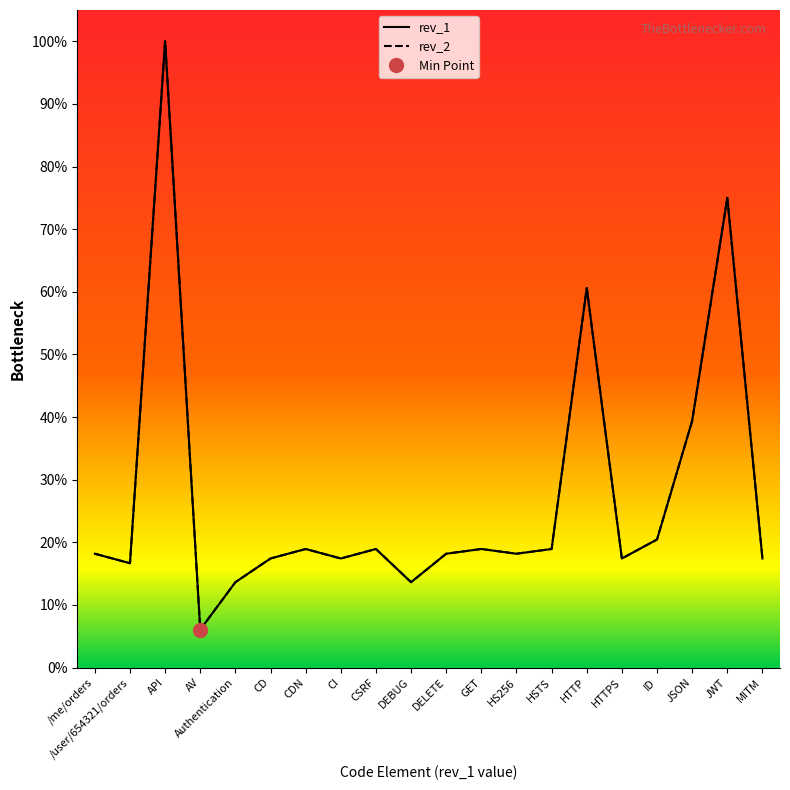

At which category does rev_1 reach its first local valley?

/user/654321/orders